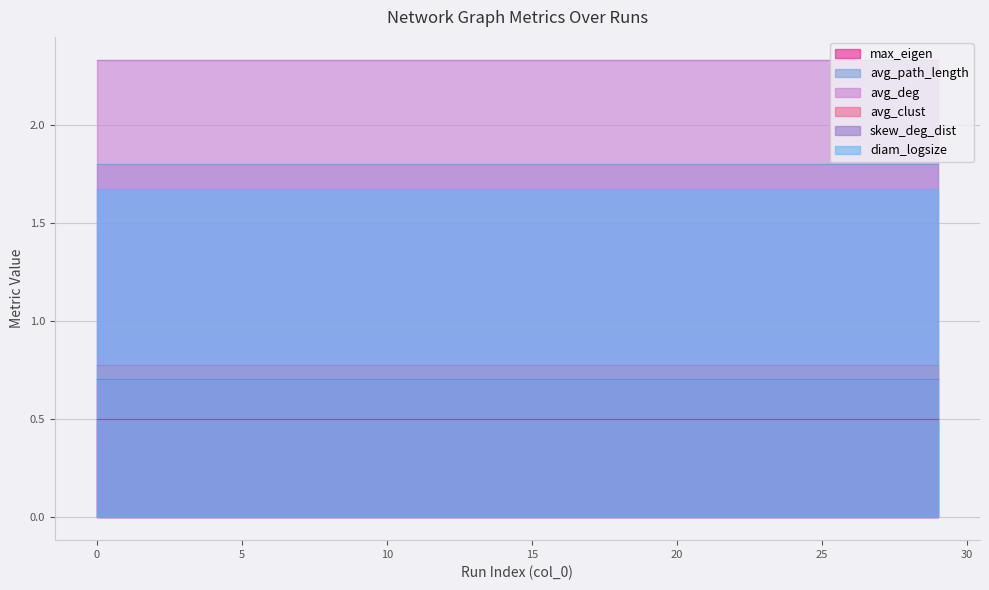

What is the smallest value displayed?

0.5